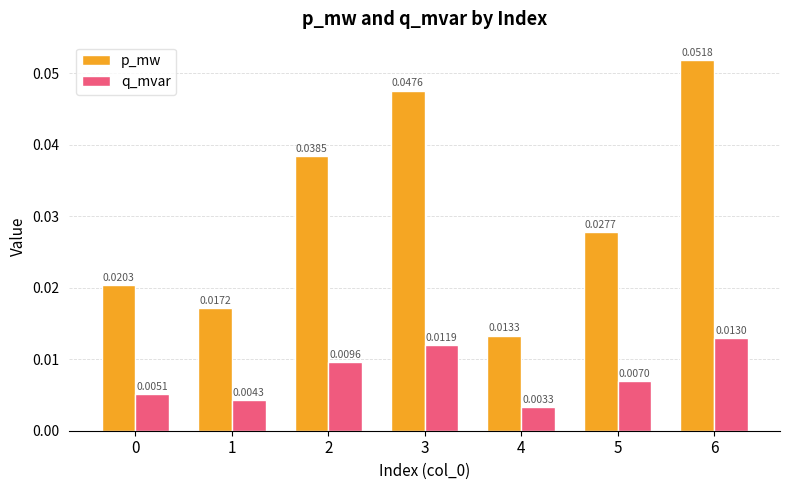

Which series has the widest spread of values?

p_mw